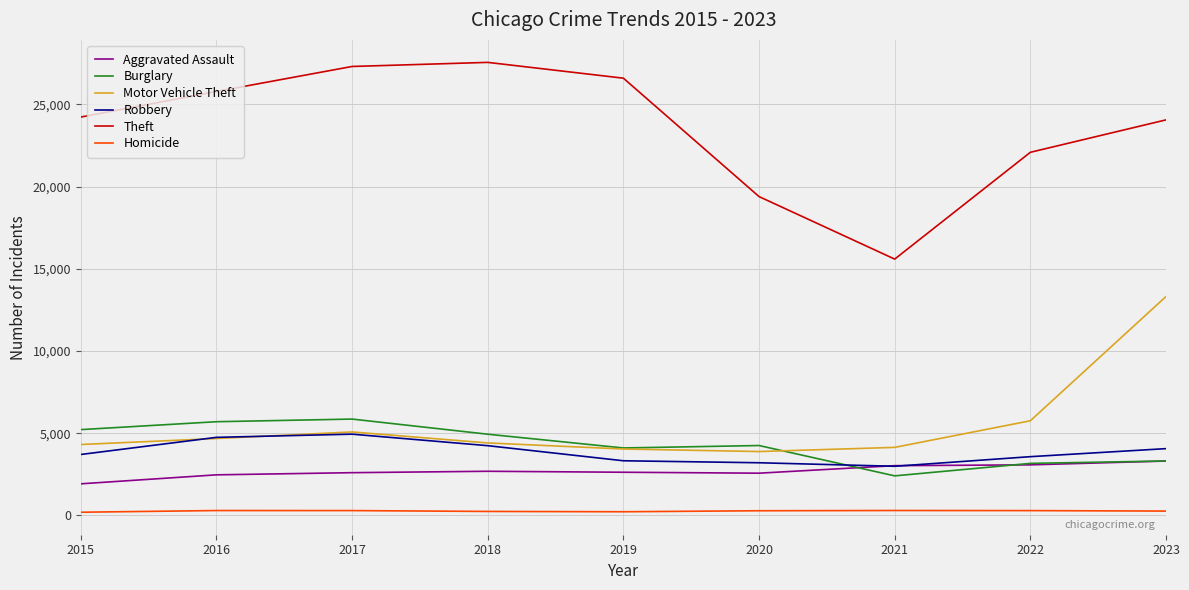

Is the value of Robbery at 2016 greater than the value of Theft at 2015?

No